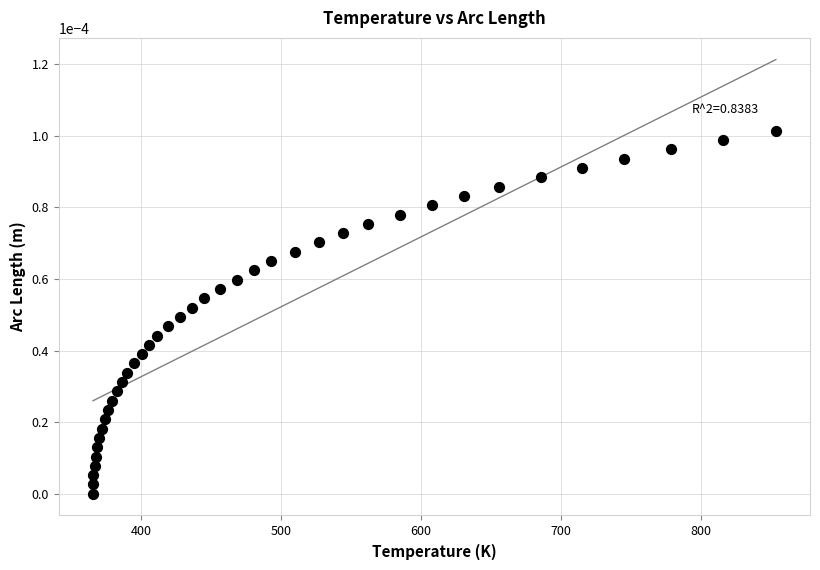

What is the range of X values (max minus min)?

487.8